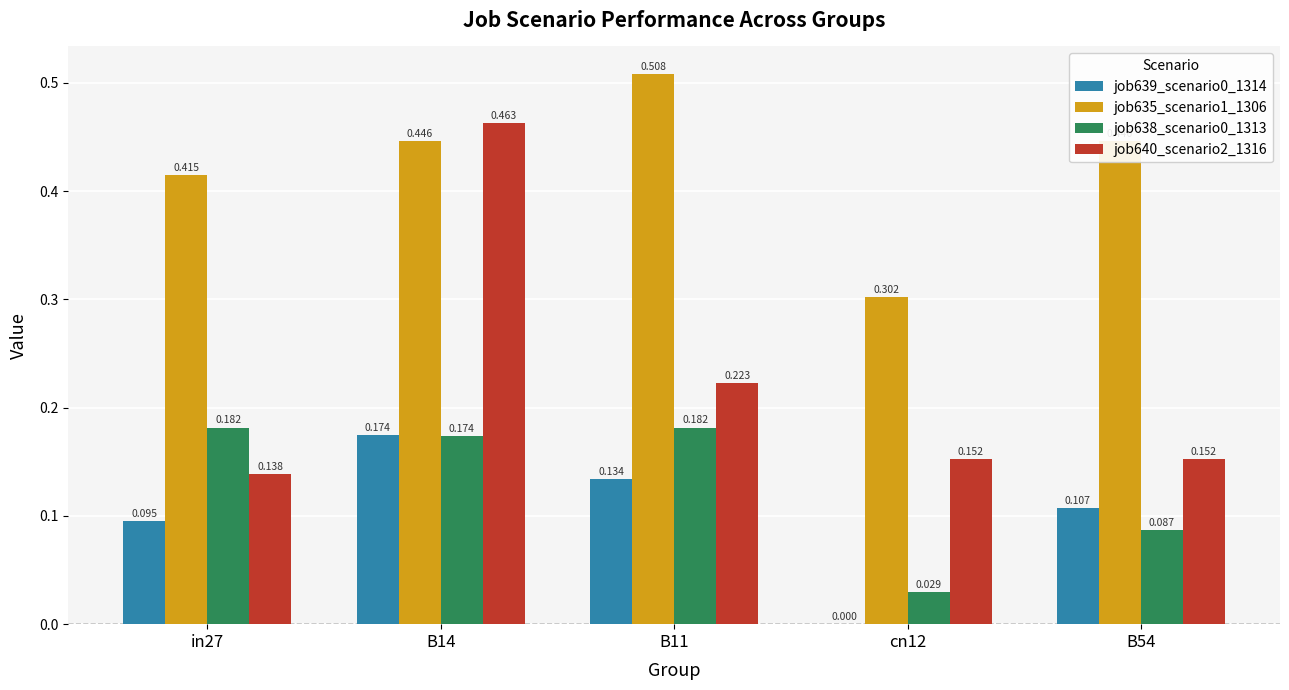

What is the difference between the job635_scenario1_1306 values at B11 and in27?

0.1